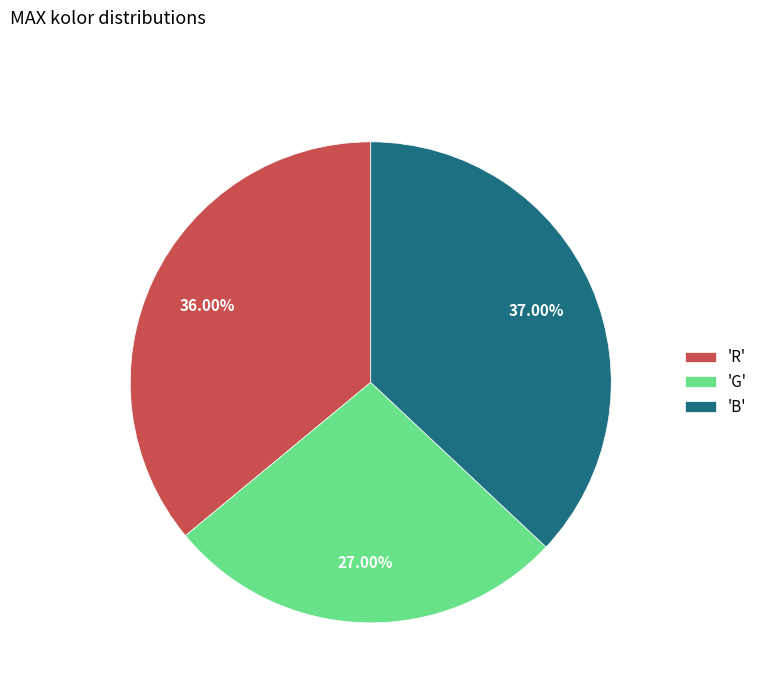

Does any single category account for the majority?

No